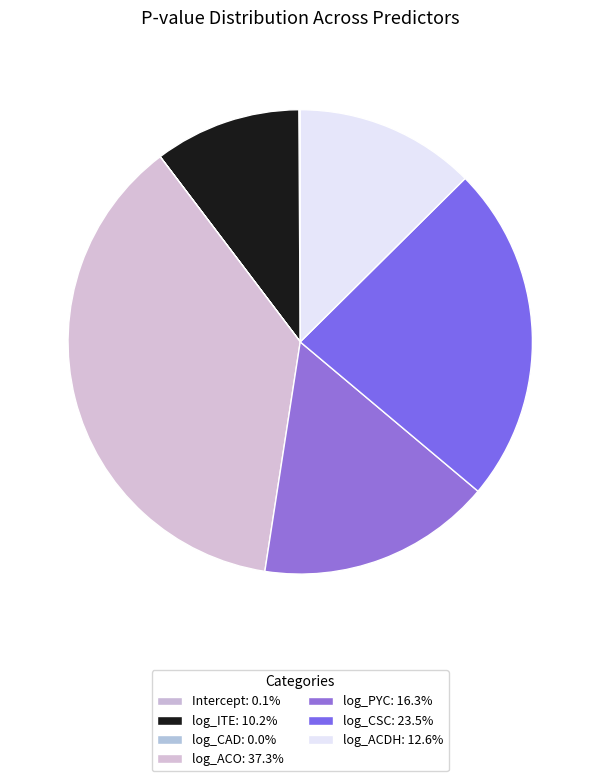

To the nearest percent, what is the difference between the log_ACO and log_CSC slice percentages?

14%